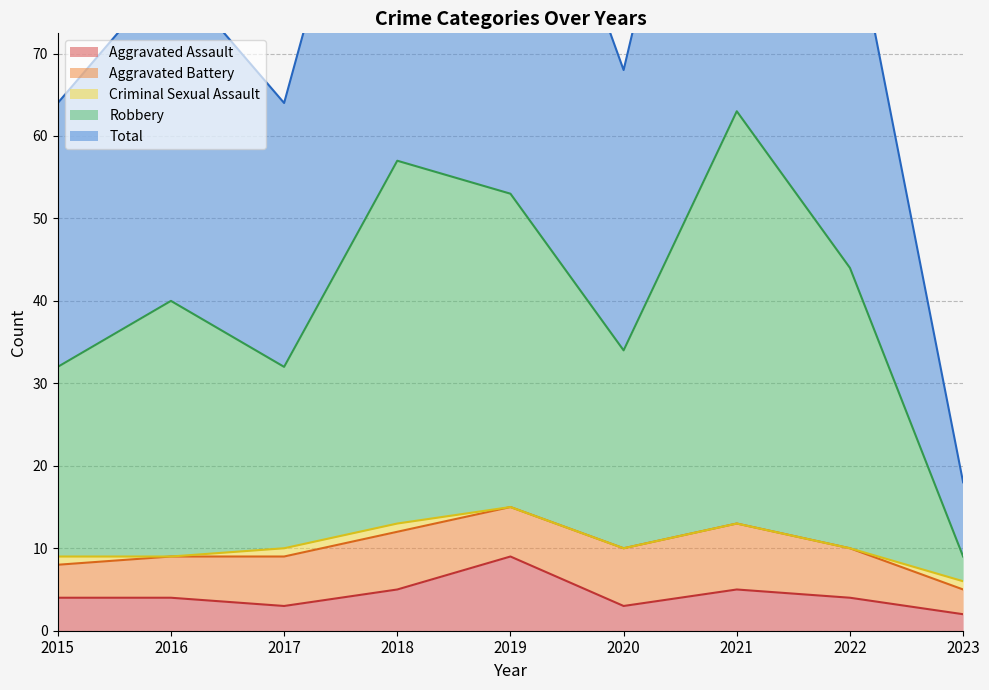

Where is the first local minimum for Robbery?

2017